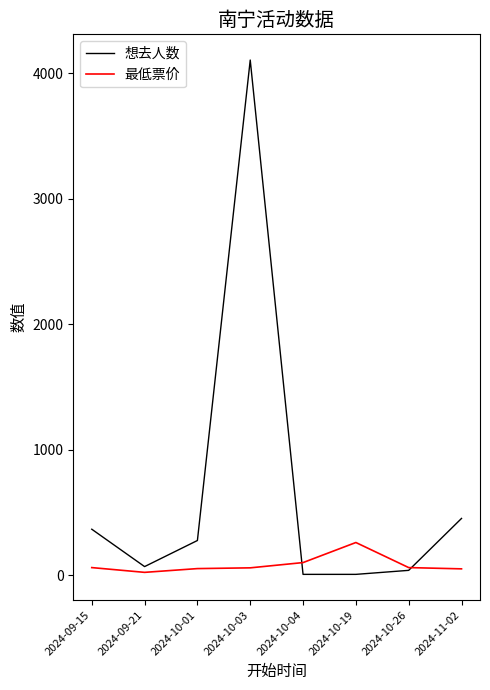

At which category does 想去人数 reach its first local valley?

2024-09-21